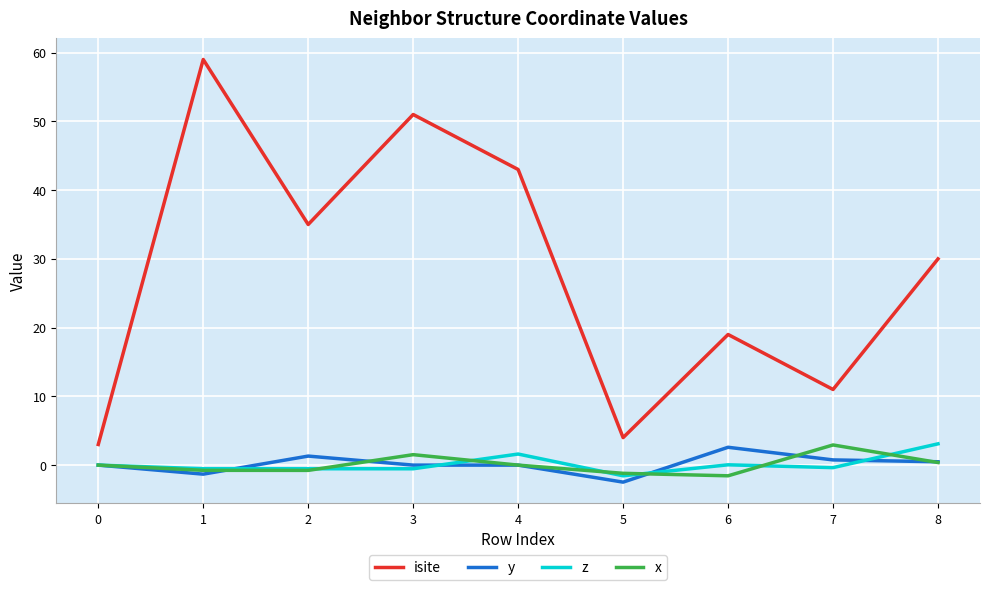

The x series shows -1.2 at 5. True or false?

True